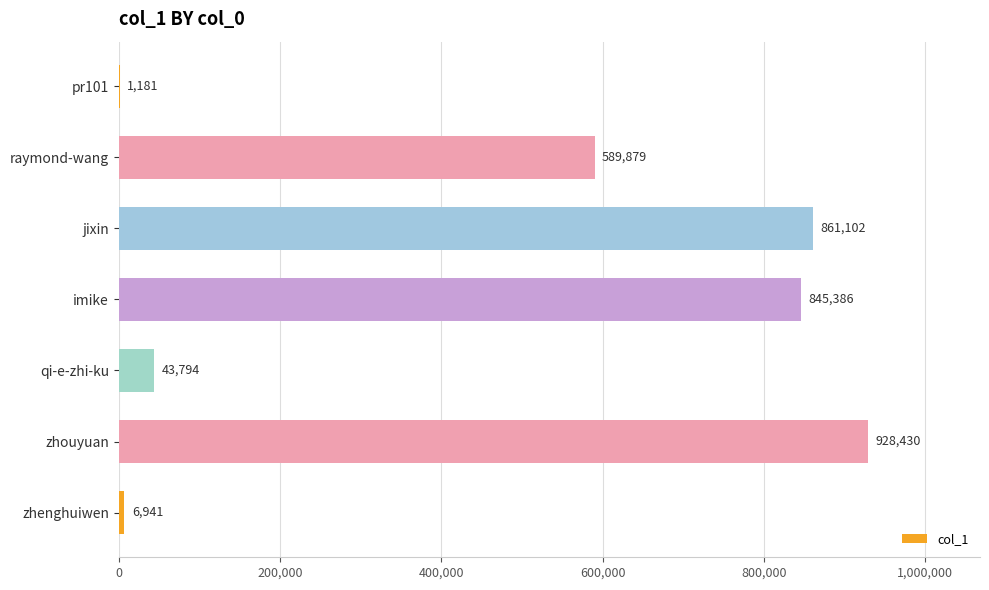

How many data points does each series have?

7